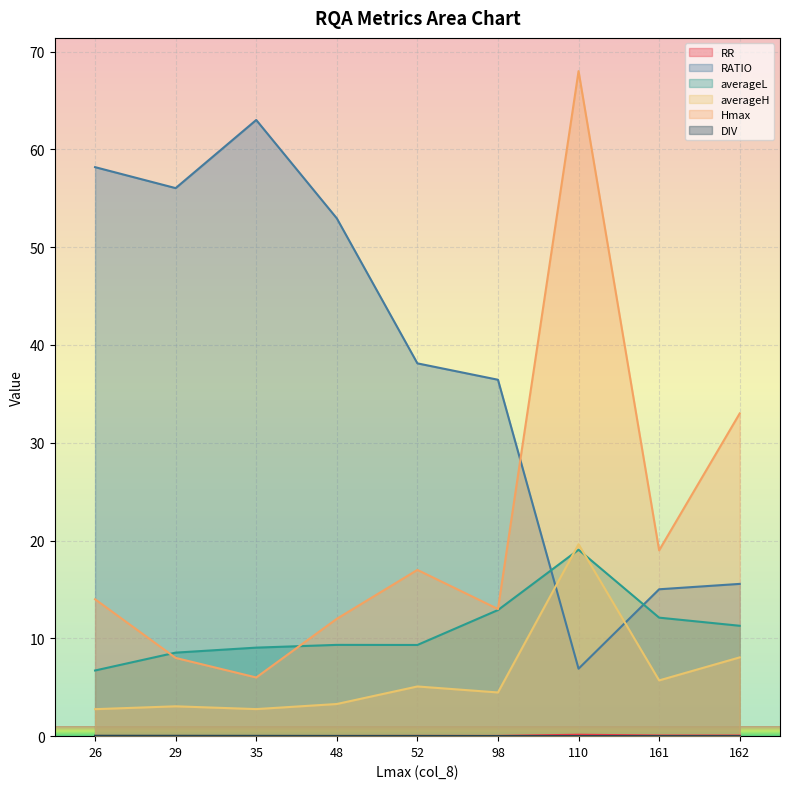

What is the spread (max minus min) of values at 29?

56.0